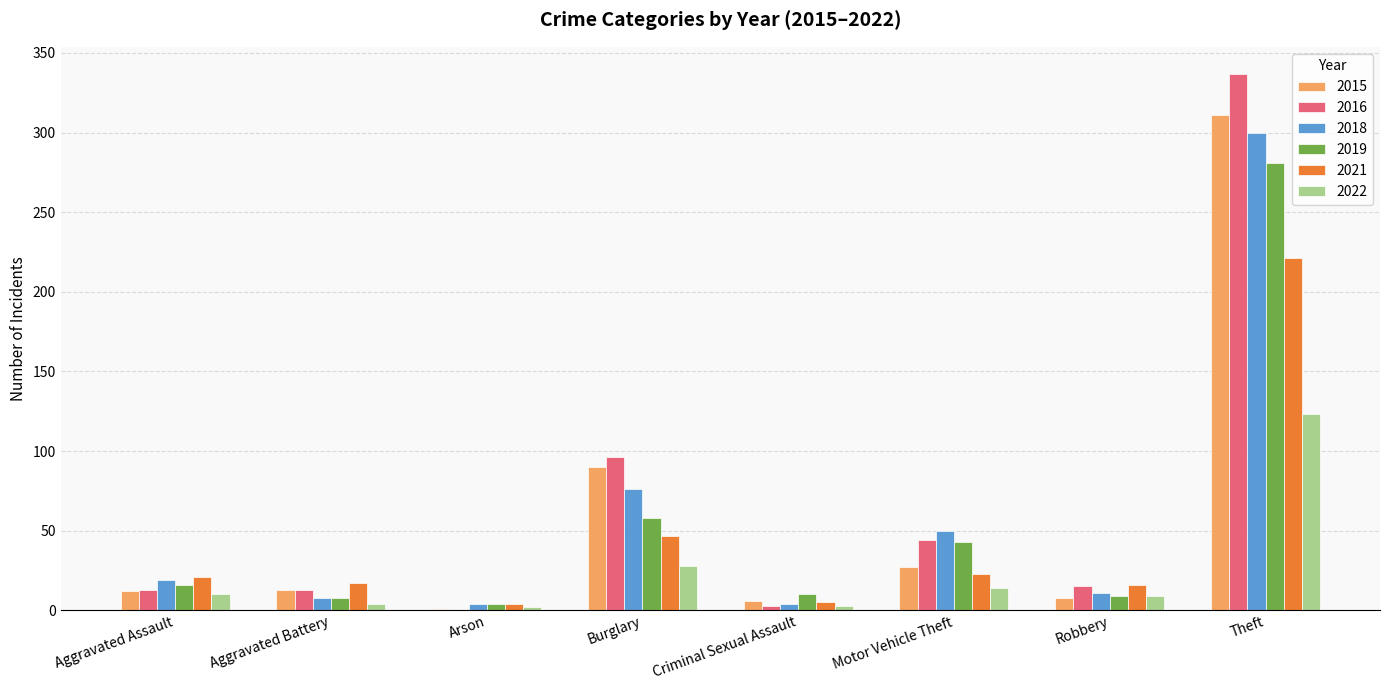

What is the sum of all 2018 values?

472